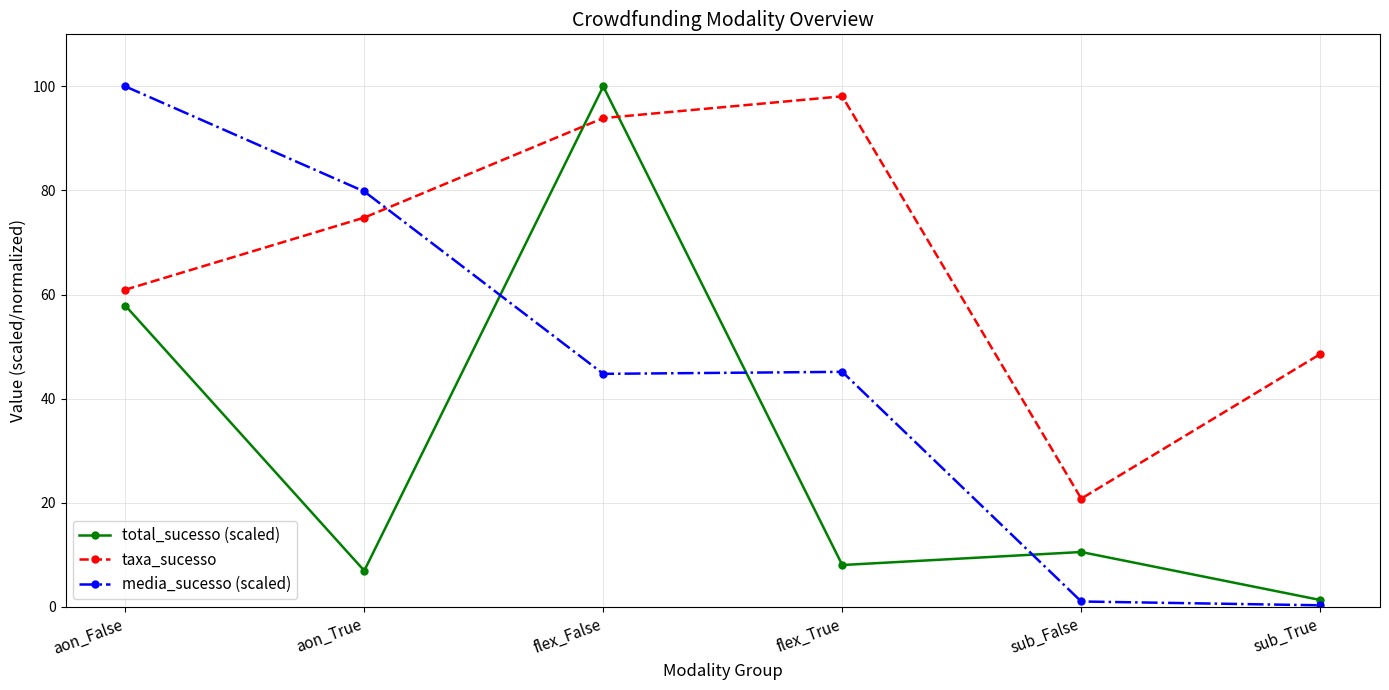

Rank the series at flex_False from highest to lowest value.

total_sucesso (scaled), taxa_sucesso, media_sucesso (scaled)